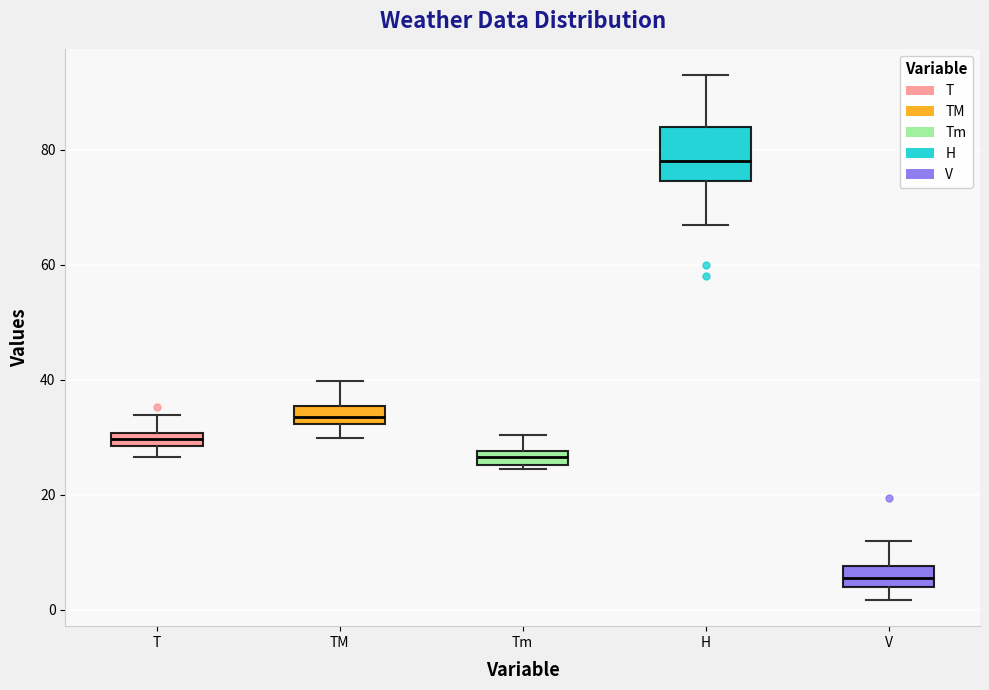

Where is the upper edge of the box for Tm on the y-axis? The values are not printed on the chart, so give them approximately, as read against the axis.

28